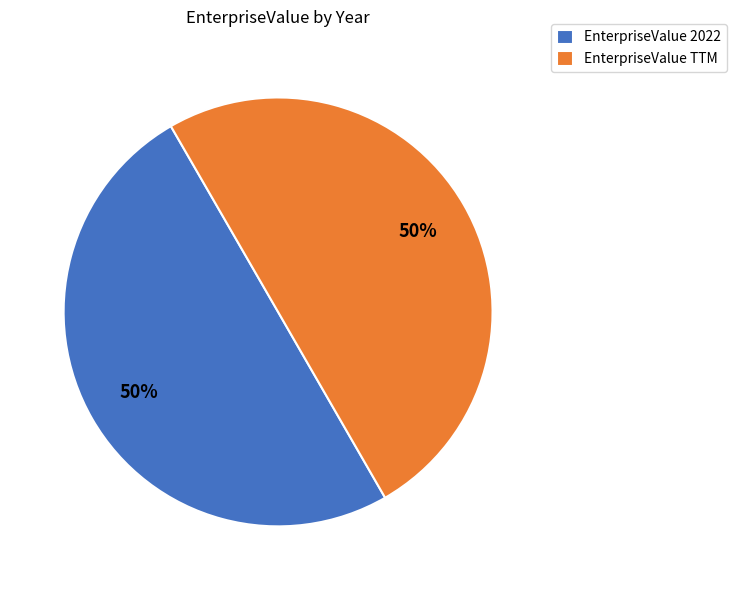

What percentage is the EnterpriseValue 2022 slice, to the nearest percent?

50%